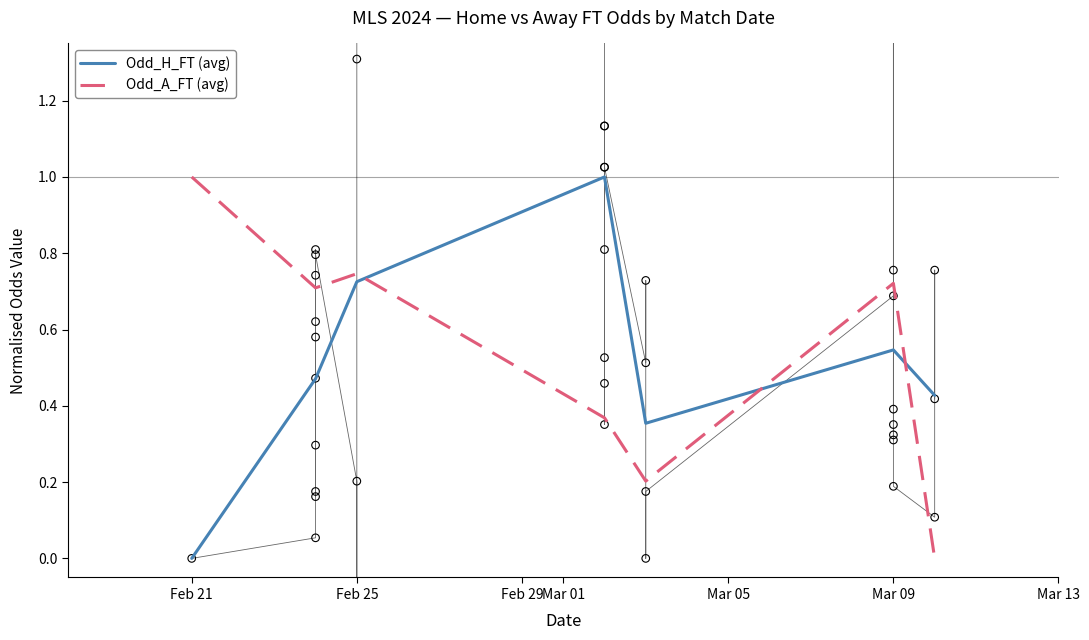

What are all the series names shown in the legend?

Odd_H_FT (avg), Odd_A_FT (avg)